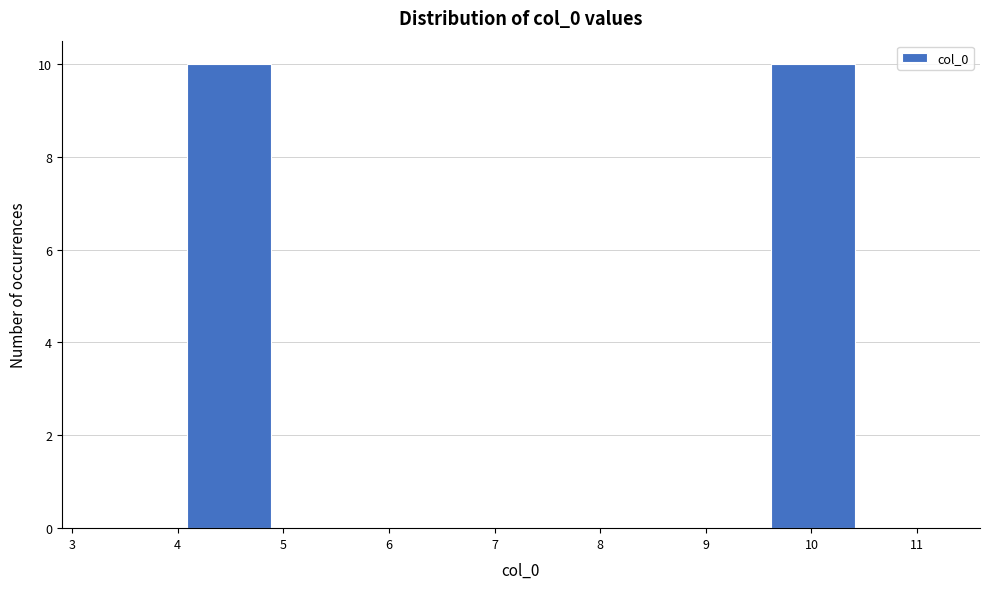

Reading left to right, list every bar in this chart as the range it spans on the x-axis followed by its height. Neither the bar edges nor the heights are printed on the chart, so give them approximately, as read against the axes.

3.30 to 4.09: 0
4.09 to 4.88: 10
4.88 to 5.67: 0
5.67 to 6.46: 0
6.46 to 7.25: 0
7.25 to 8.04: 0
8.04 to 8.83: 0
8.83 to 9.62: 0
9.62 to 10.41: 10
10.41 to 11.20: 0